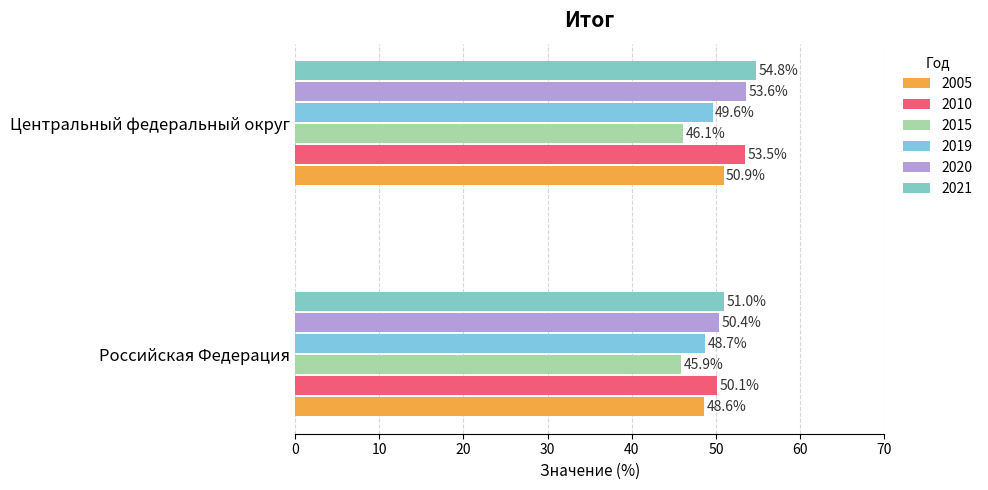

Is it true that 2021 equals 54.8 at Центральный федеральный округ?

True